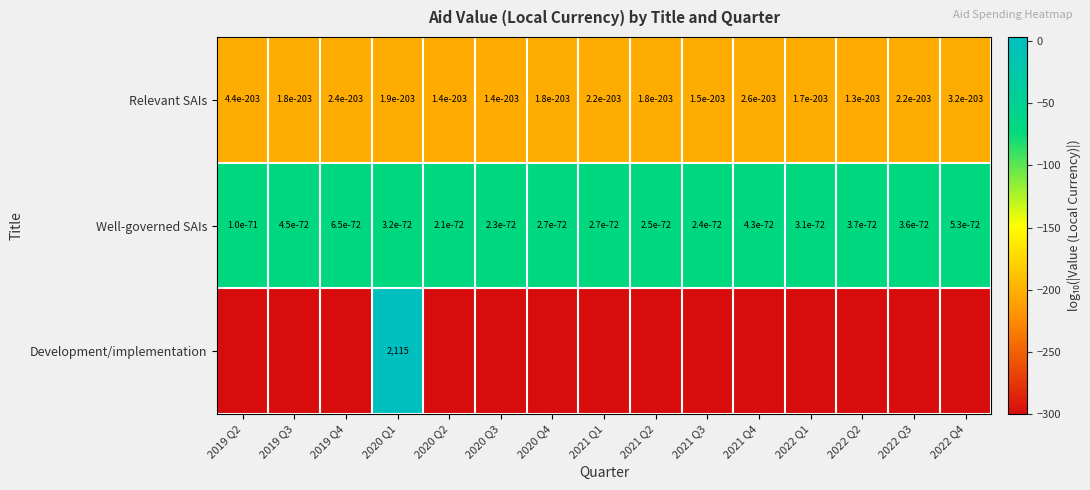

Count the Relevant SAIs values in the range 0 to 1.

15